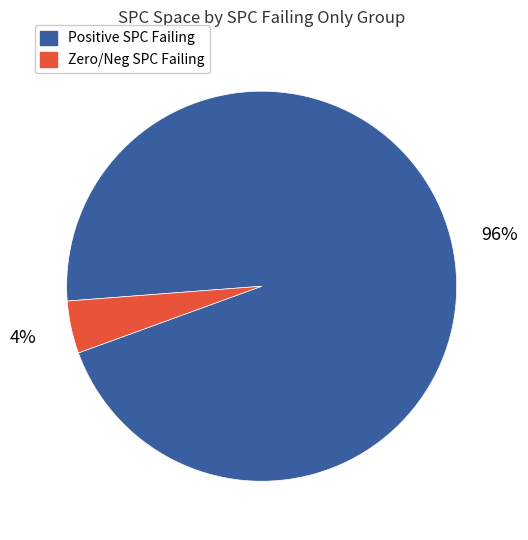

How many segments does this pie chart have?

2